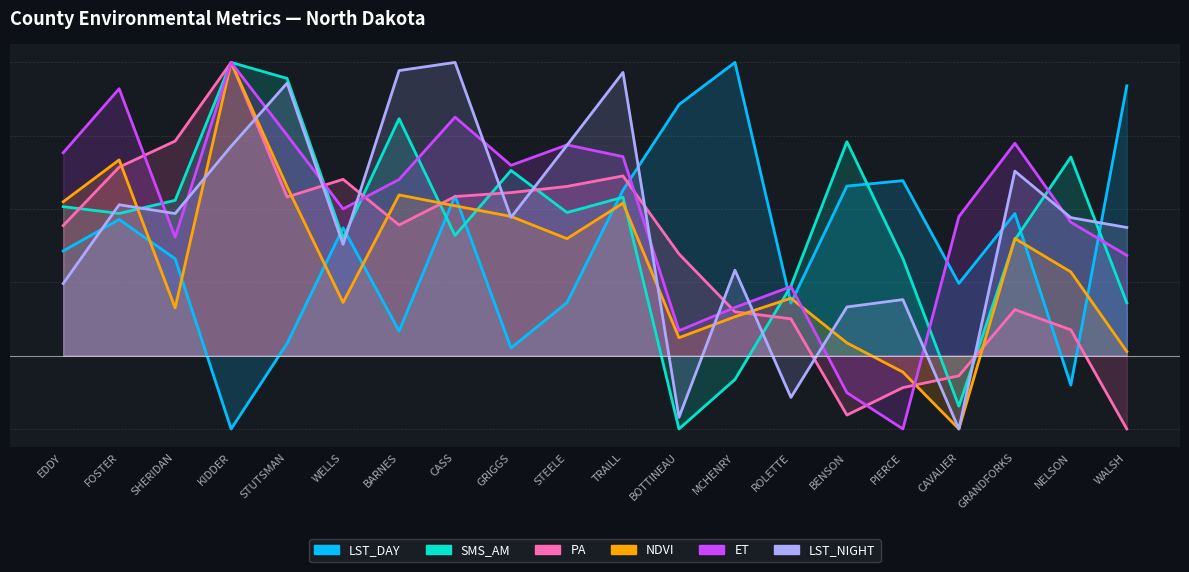

At how many categories does at least one series exceed 74?

6